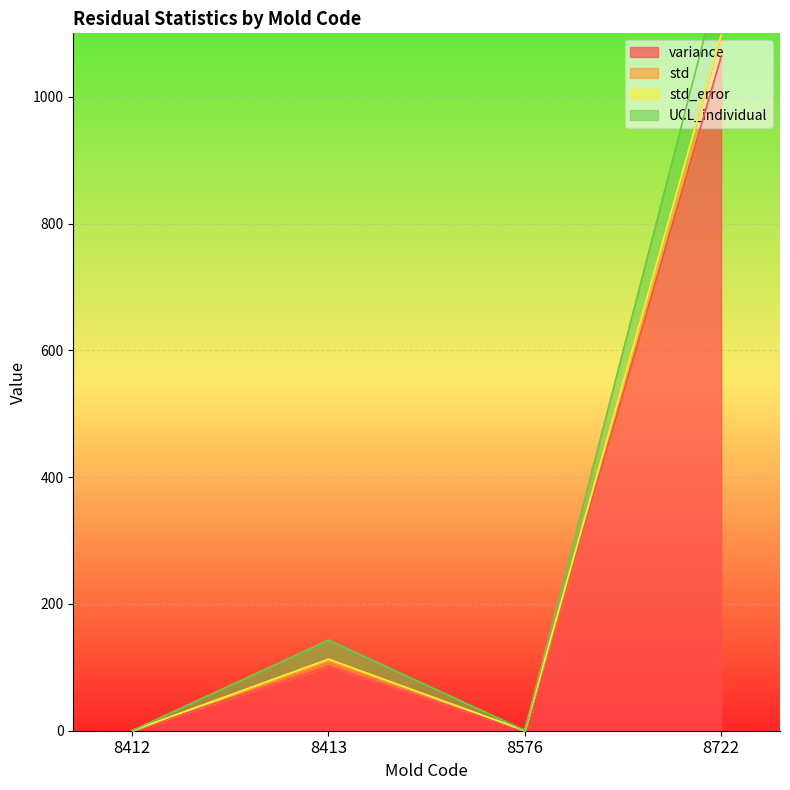

How many interior local peaks does the std series have?

1